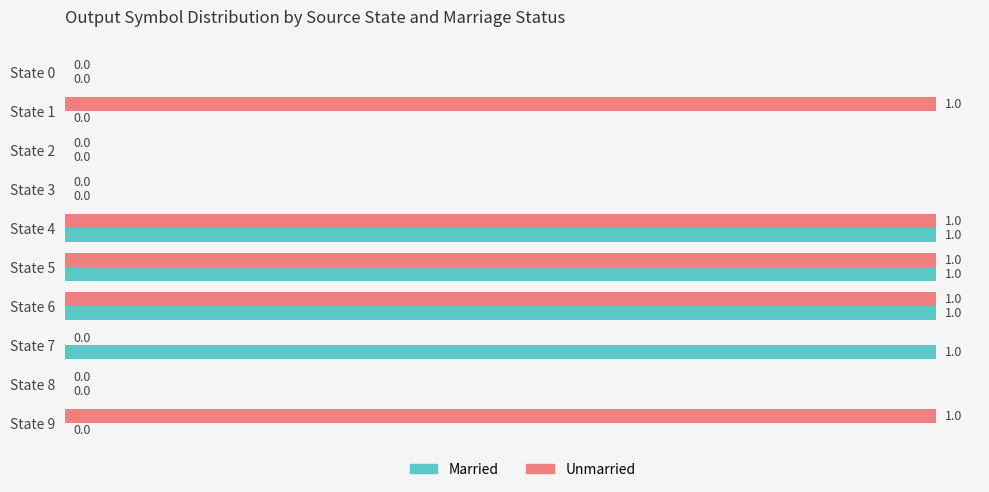

The Married series shows 0 at State 0. True or false?

True